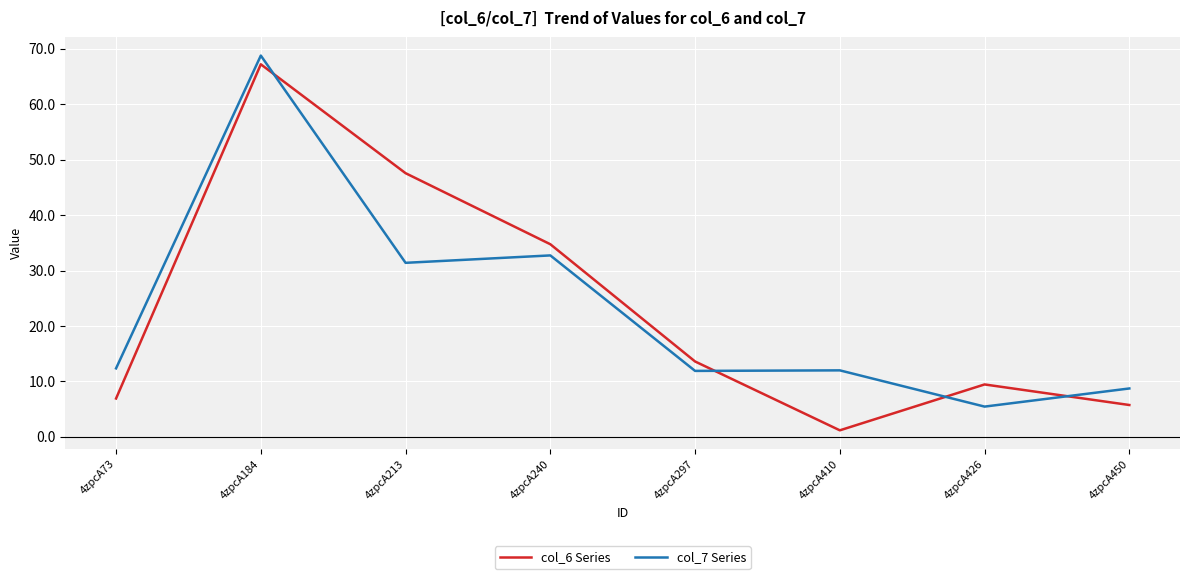

Between 4zpcA73 and 4zpcA297, which series saw the biggest shift?

col_6 Series